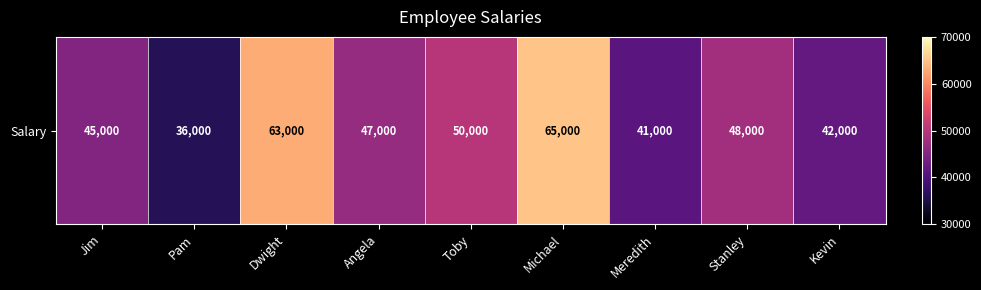

What is the minimum value shown in the chart?

36000